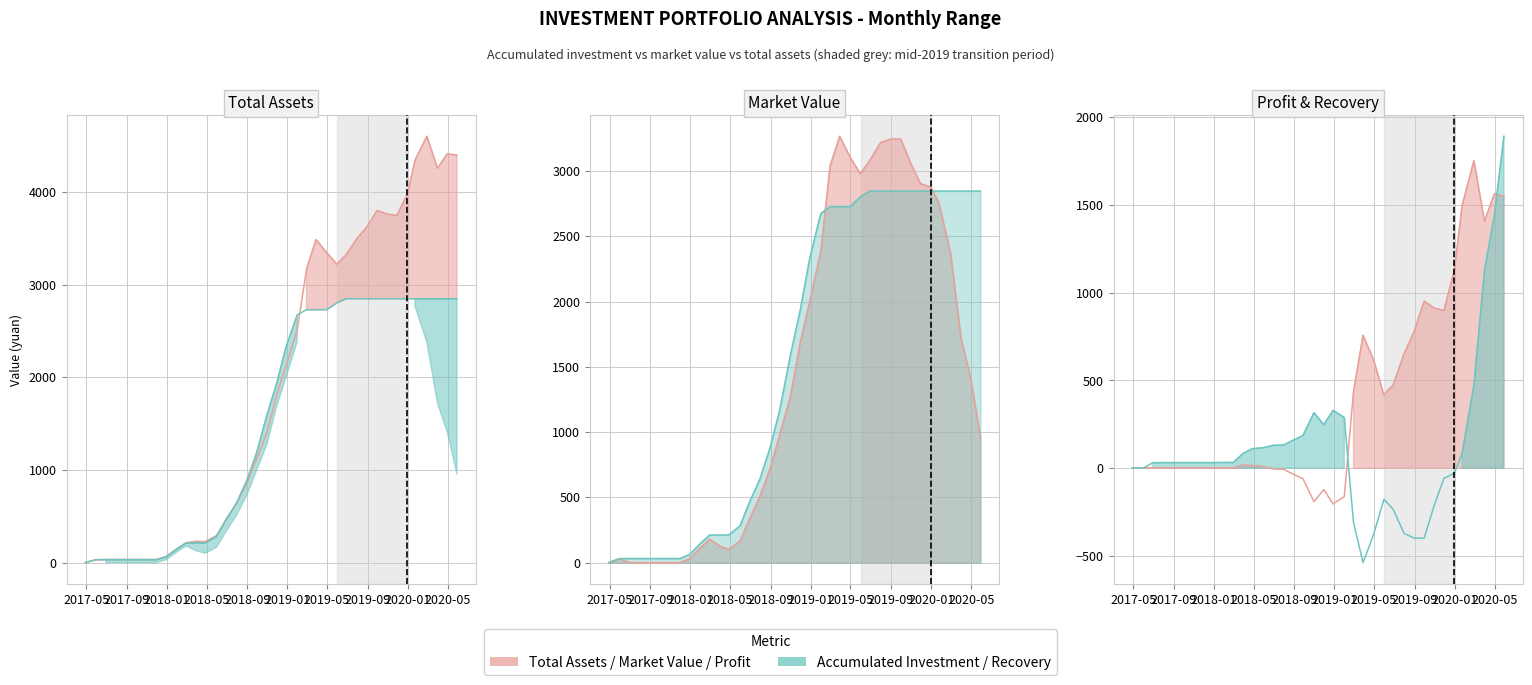

True or false: market value and total assets cross at least once.

False